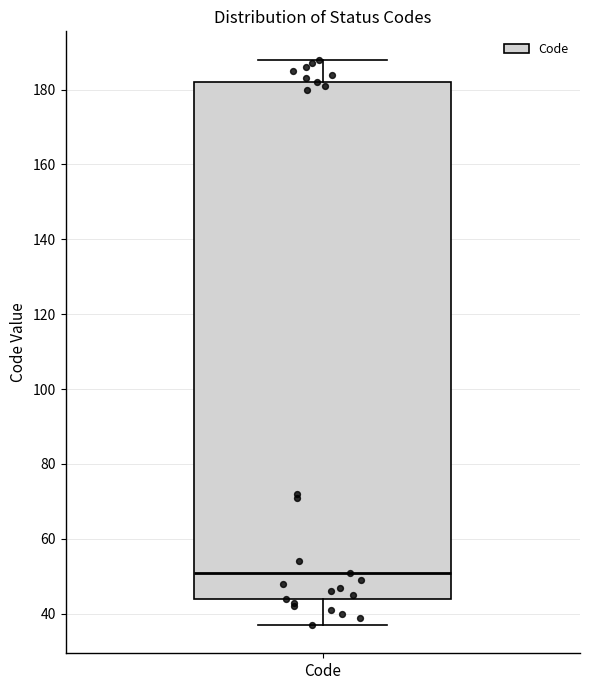

Where does the median line of the box for Code sit on the y-axis? The values are not printed on the chart, so give them approximately, as read against the axis.

52